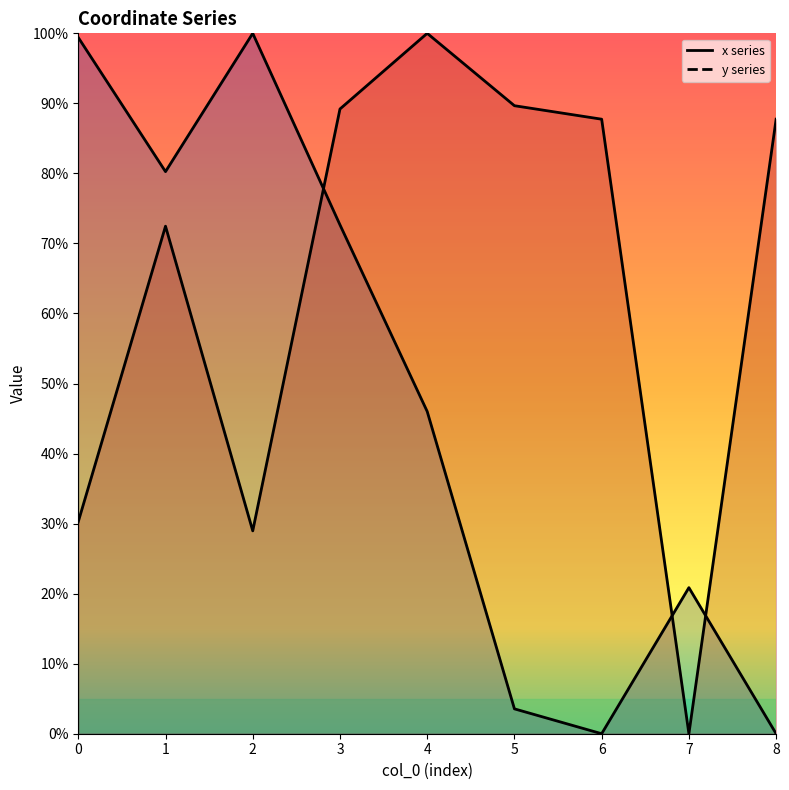

Rank the series at 3 from lowest to highest value.

x, y